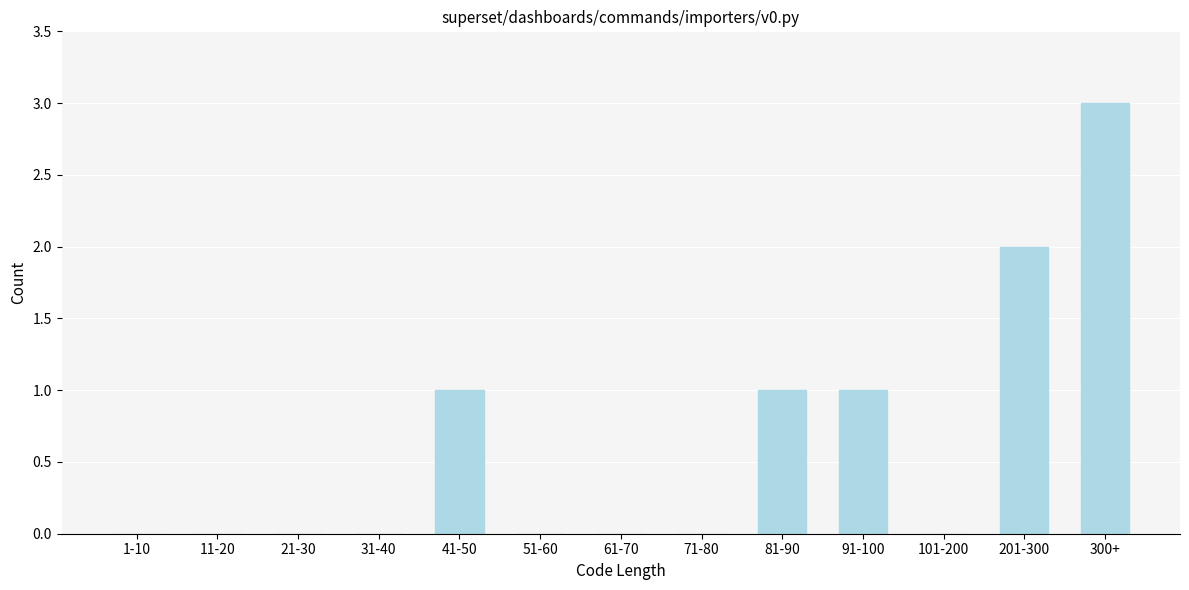

Reading left to right, extract all data points from this chart.

1-10=0	11-20=0	21-30=0	31-40=0	41-50=1	51-60=0	61-70=0	71-80=0	81-90=1	91-100=1	101-200=0	201-300=2	300+=3